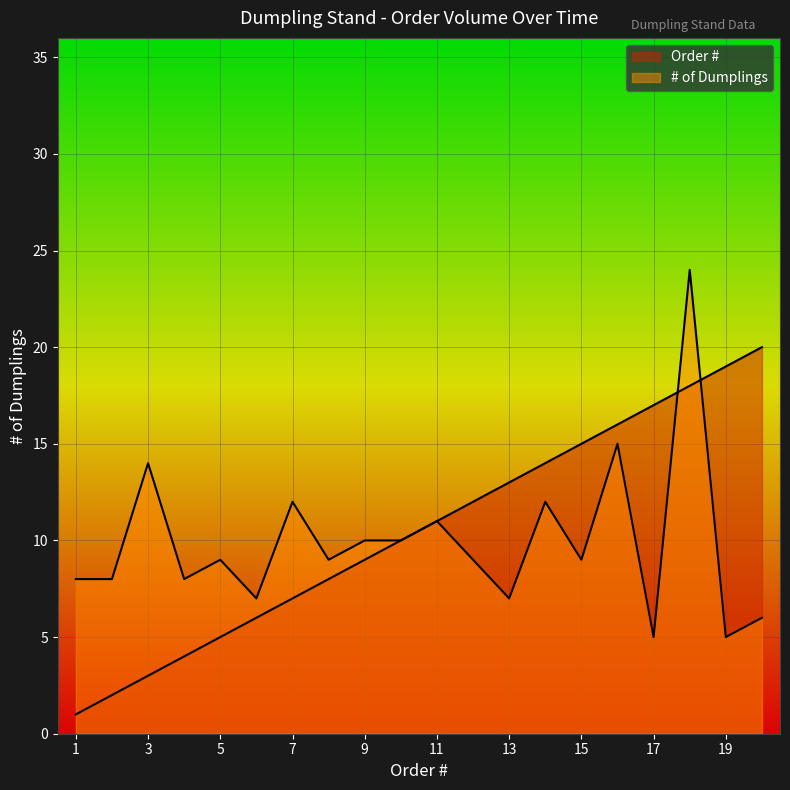

Which series ends up on top after the final intersection of Order # and # of Dumplings?

Order #